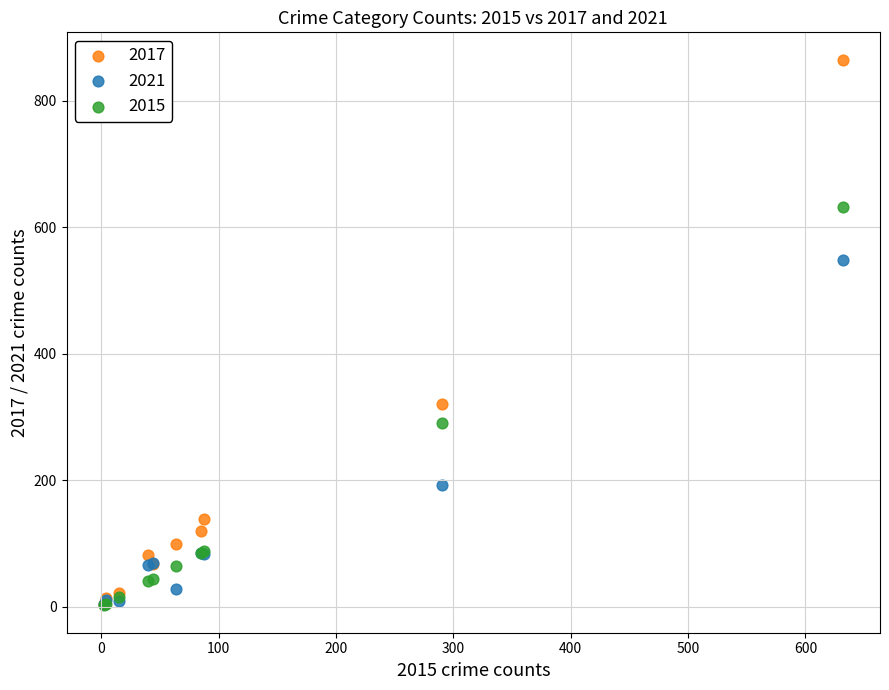

In the 2021 series, what Y value is closest to 276?

192